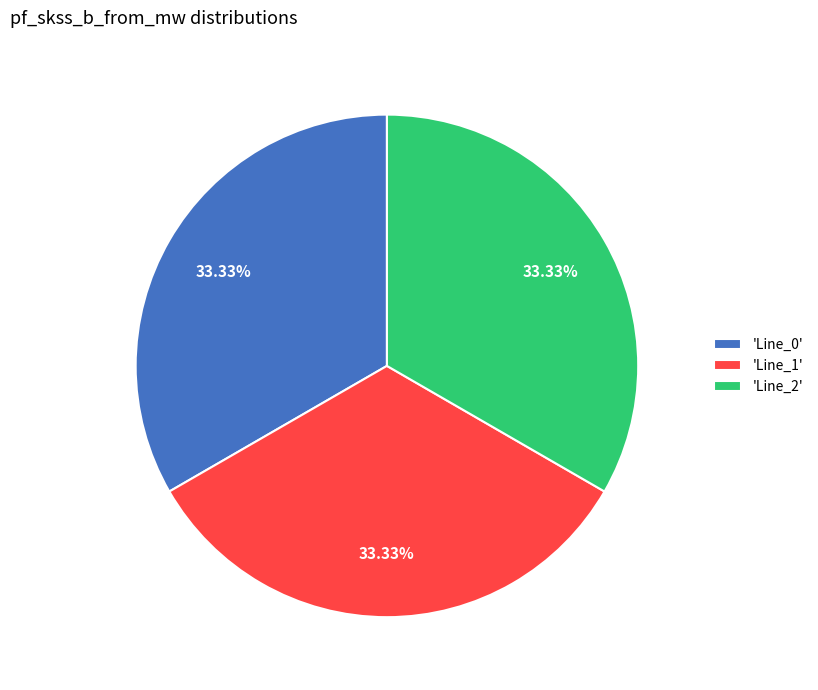

Is 'Line_2' the majority of the pie?

No